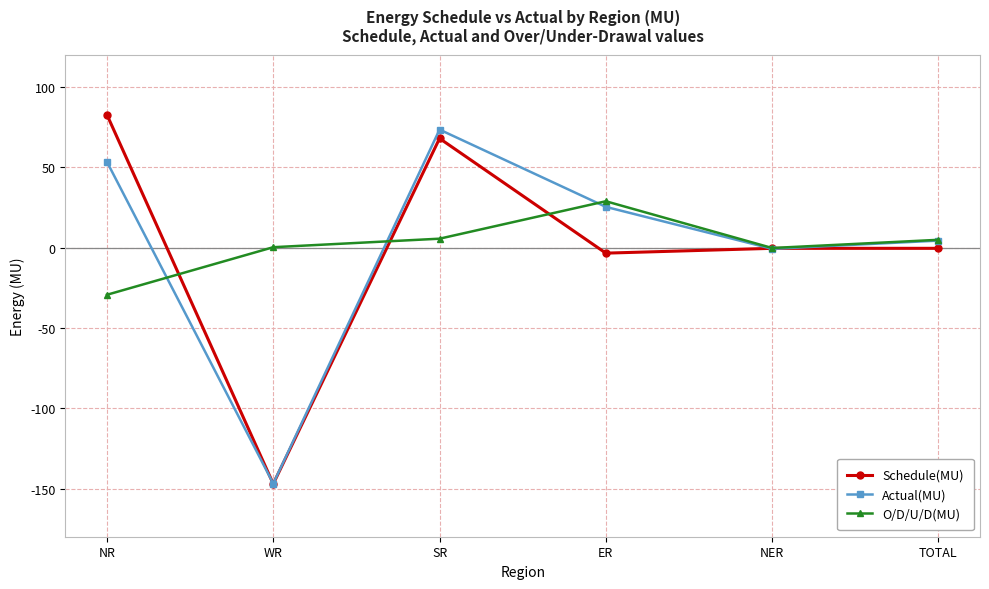

The Schedule(MU) series shows 82.6 at NR. True or false?

True